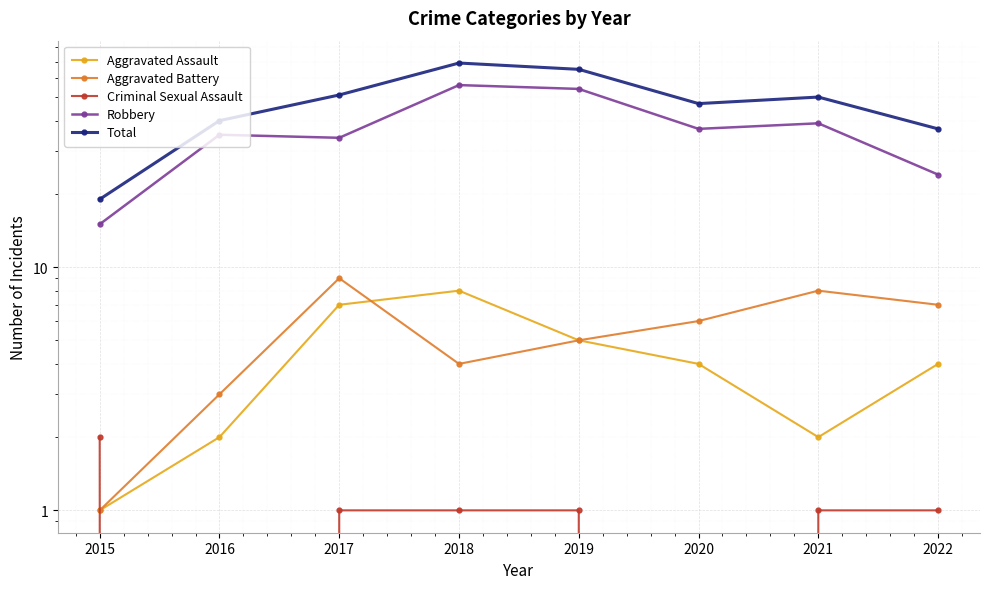

The value of Criminal Sexual Assault at 2020 is -1. True or false?

False